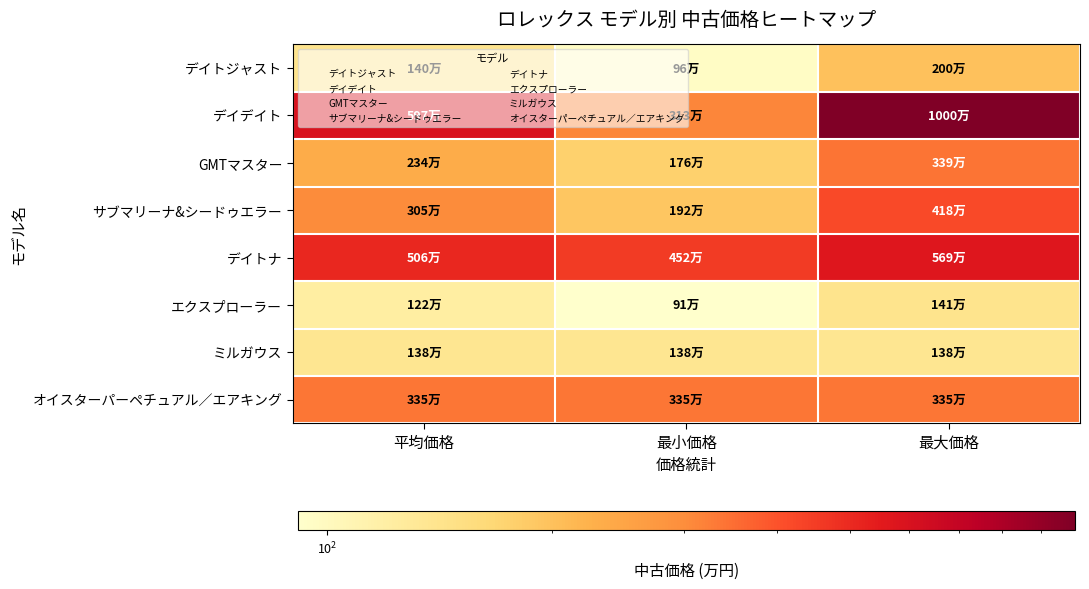

Which label corresponds to the smallest value in the chart?

最小価格